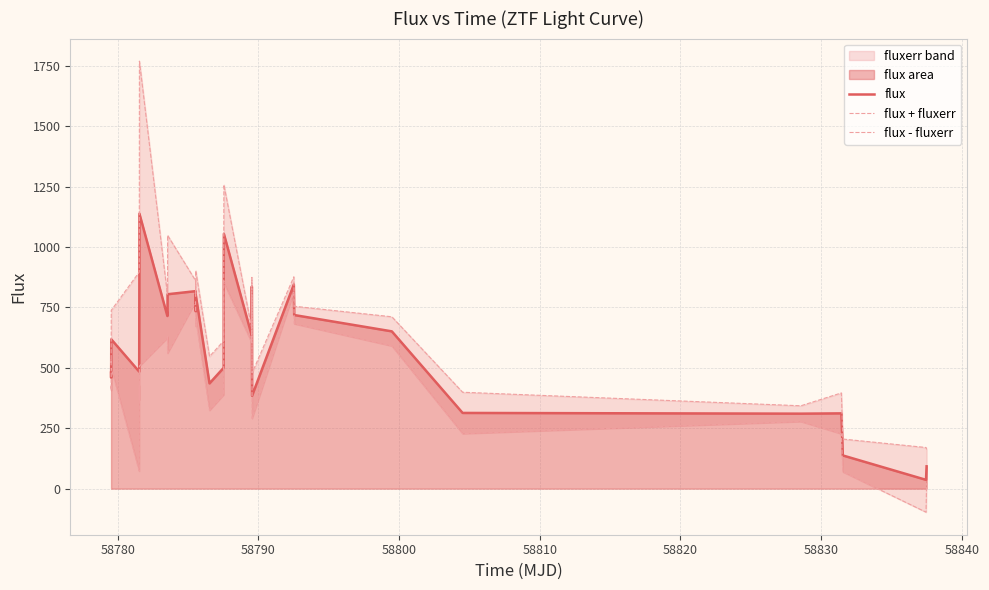

What is the maximum value for flux?

1138.5